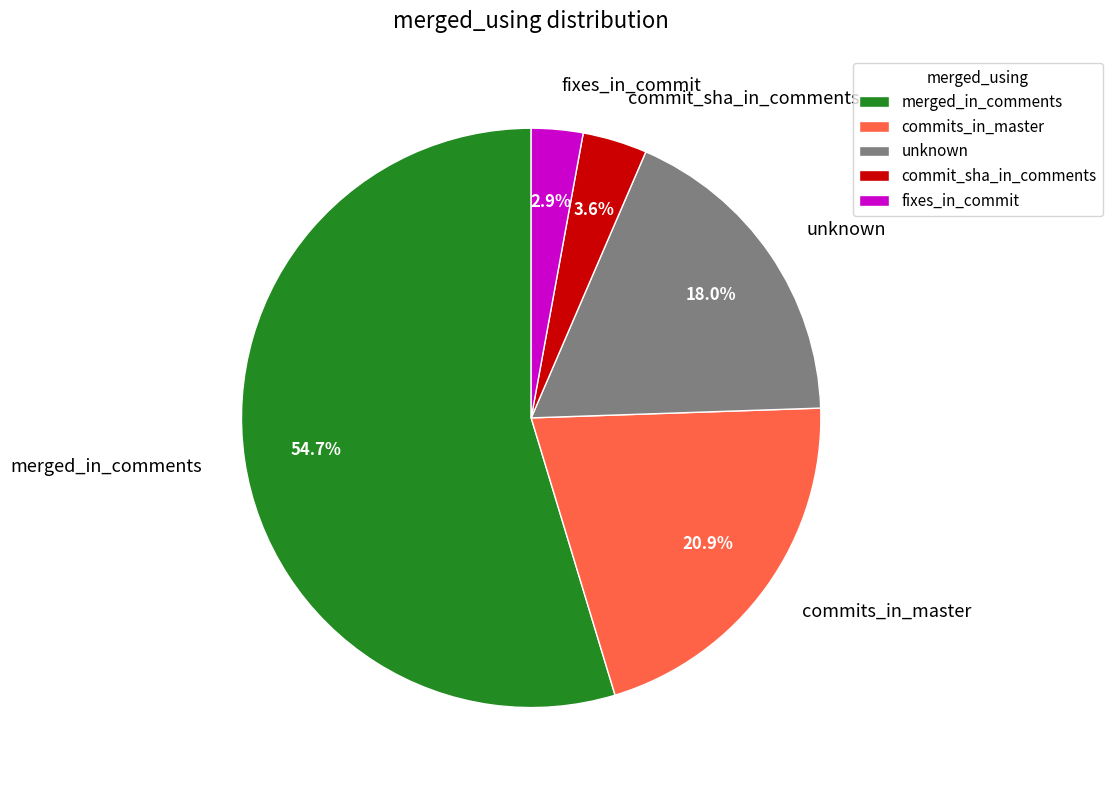

Does merged_in_comments account for over 50% of the chart?

Yes